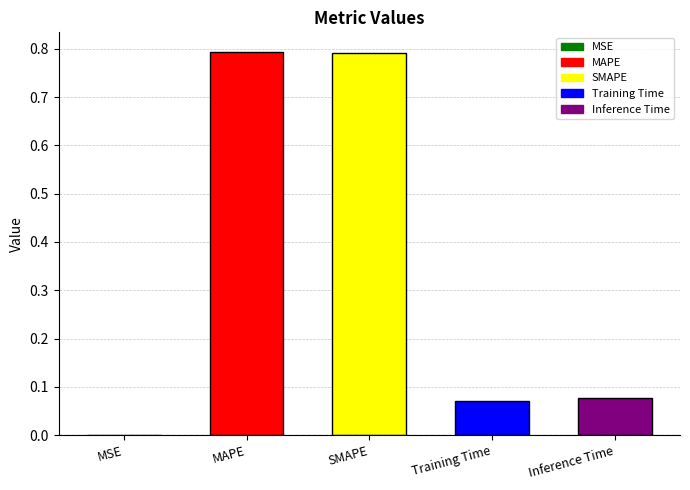

The value at SMAPE is 0.8. True or false?

True